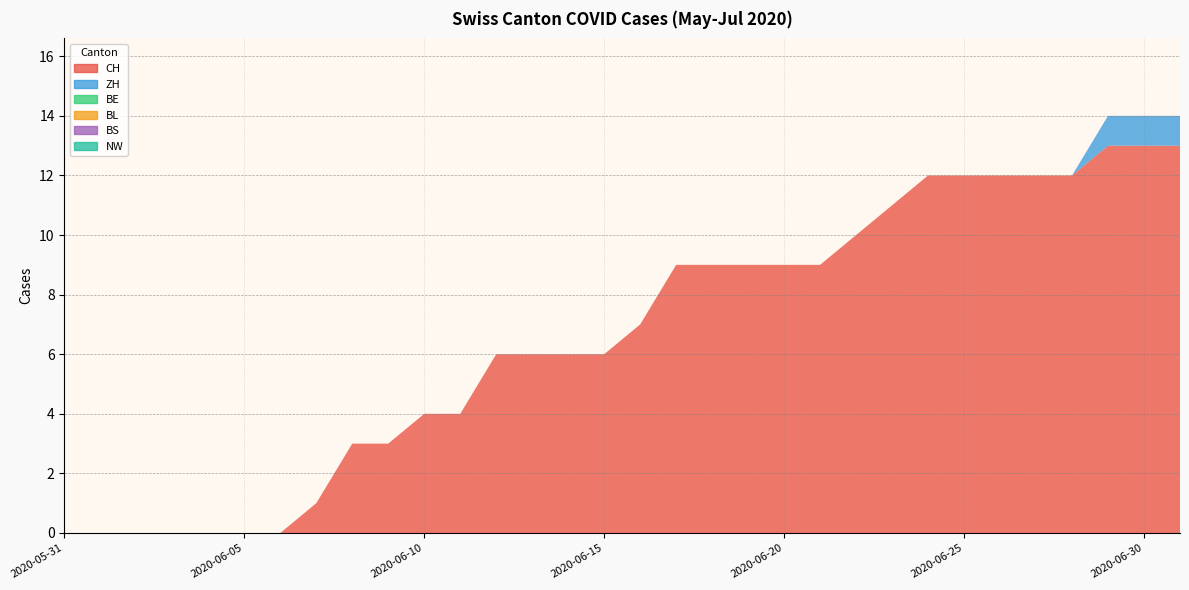

Reading left to right, list all the values displayed in this chart.

CH: 0	0	0	0	0	0	0	1	3	3	4	4	6	6	6	6	7	9	9	9	9	9	10	11	12	12	12	12	12	13	13	13
ZH: 0	0	0	0	0	0	0	0	0	0	0	0	0	0	0	0	0	0	0	0	0	0	0	0	0	0	0	0	0	1	1	1
BE: 0	0	0	0	0	0	0	0	0	0	0	0	0	0	0	0	0	0	0	0	0	0	0	0	0	0	0	0	0	0	0	0
BL: 0	0	0	0	0	0	0	0	0	0	0	0	0	0	0	0	0	0	0	0	0	0	0	0	0	0	0	0	0	0	0	0
BS: 0	0	0	0	0	0	0	0	0	0	0	0	0	0	0	0	0	0	0	0	0	0	0	0	0	0	0	0	0	0	0	0
NW: 0	0	0	0	0	0	0	0	0	0	0	0	0	0	0	0	0	0	0	0	0	0	0	0	0	0	0	0	0	0	0	0